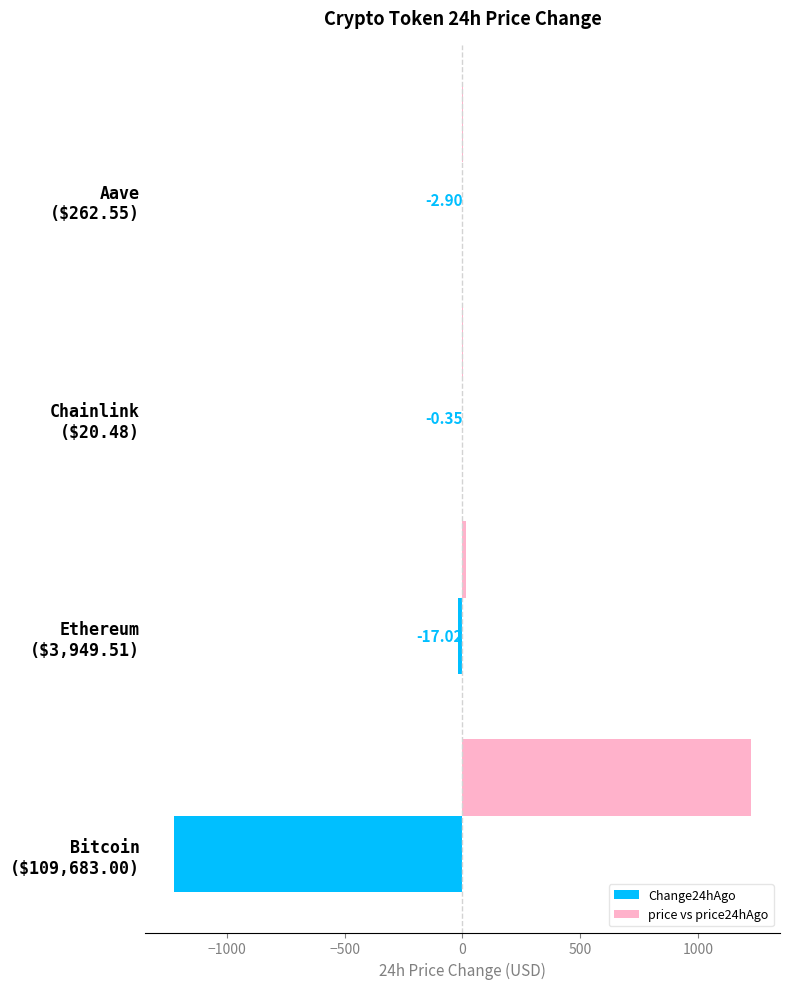

Which series has the largest total across all categories?

price vs price24hAgo